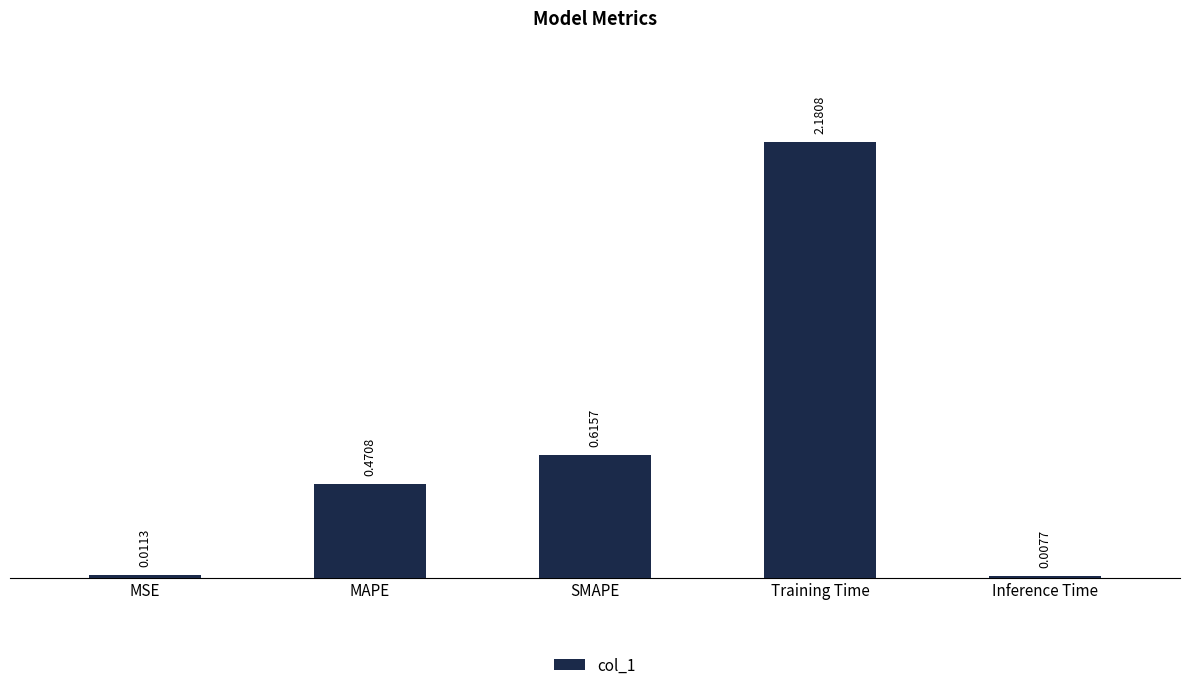

What is the change in value from MSE to MAPE?

+0.5